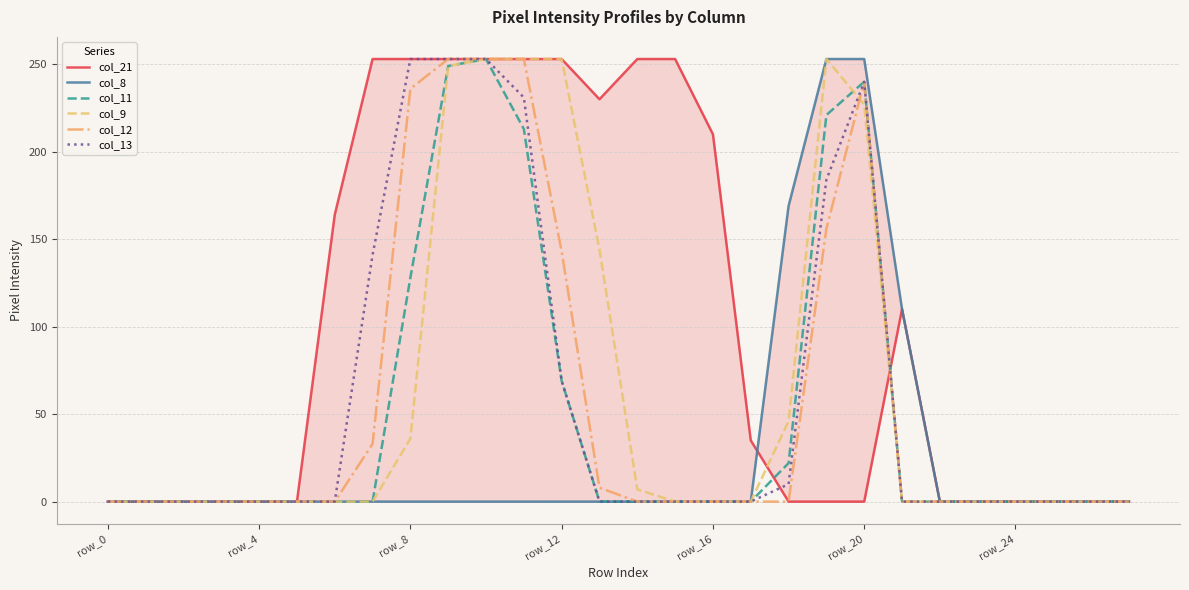

Which label corresponds to the smallest value in the chart?

row_0